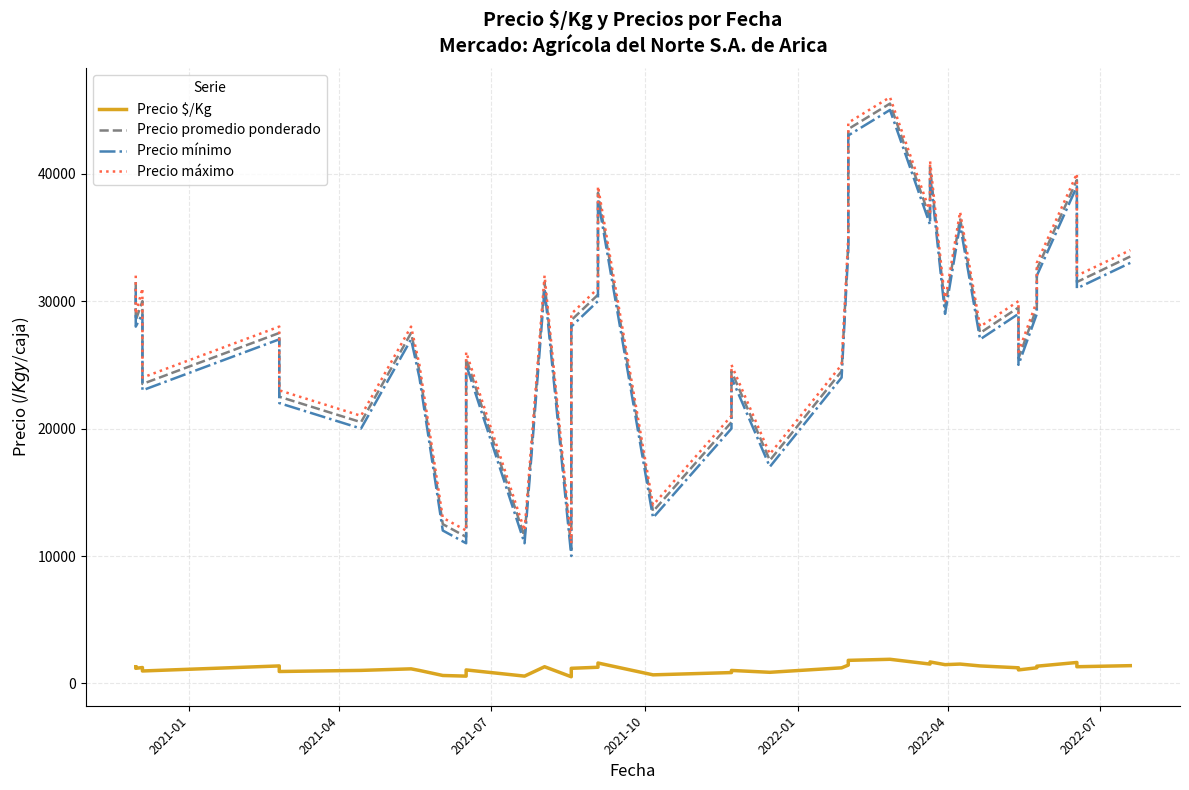

At which label does Precio $/Kg first exceed 1229?

2021-01